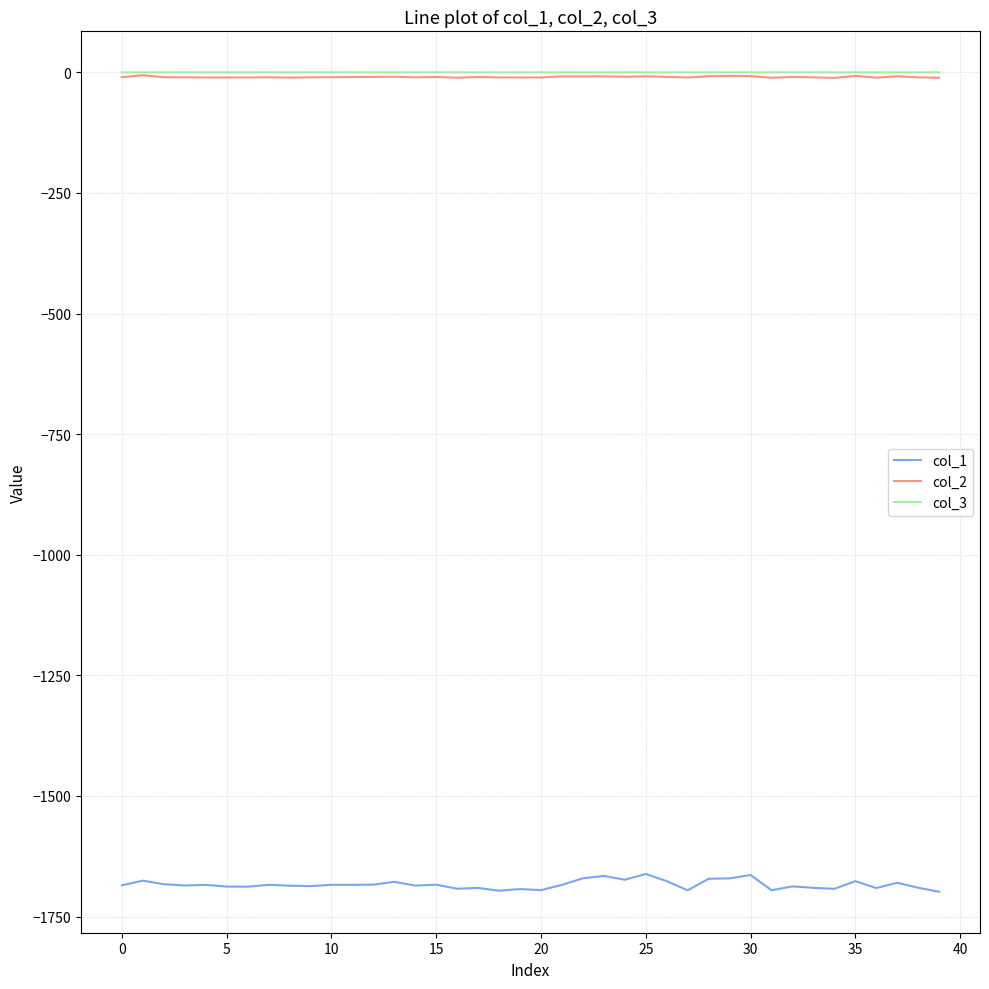

What is the smallest value displayed?

-1698.5